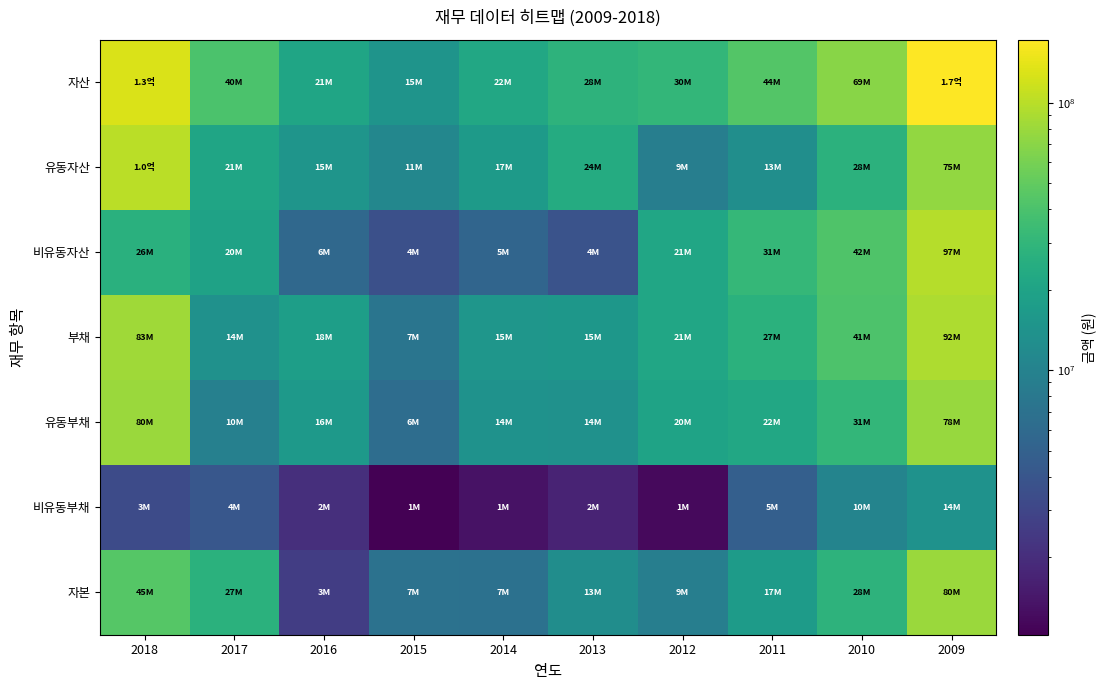

What is the spread (max minus min) of values at 2009?

157940486